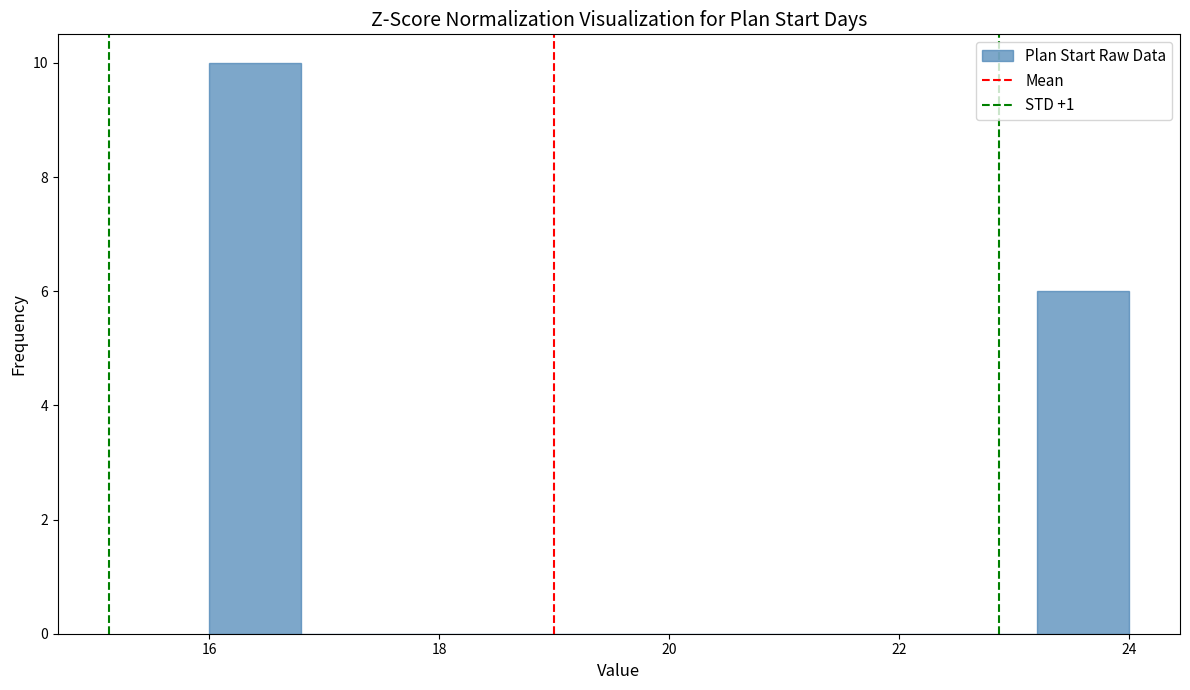

Reading left to right, list every bar in this chart as the range it spans on the x-axis followed by its height. The values are not printed on the chart, so give them approximately, as read against the axis.

16.0 to 16.8: 10
16.8 to 17.6: 0
17.6 to 18.4: 0
18.4 to 19.2: 0
19.2 to 20.0: 0
20.0 to 20.8: 0
20.8 to 21.6: 0
21.6 to 22.4: 0
22.4 to 23.2: 0
23.2 to 24.0: 6